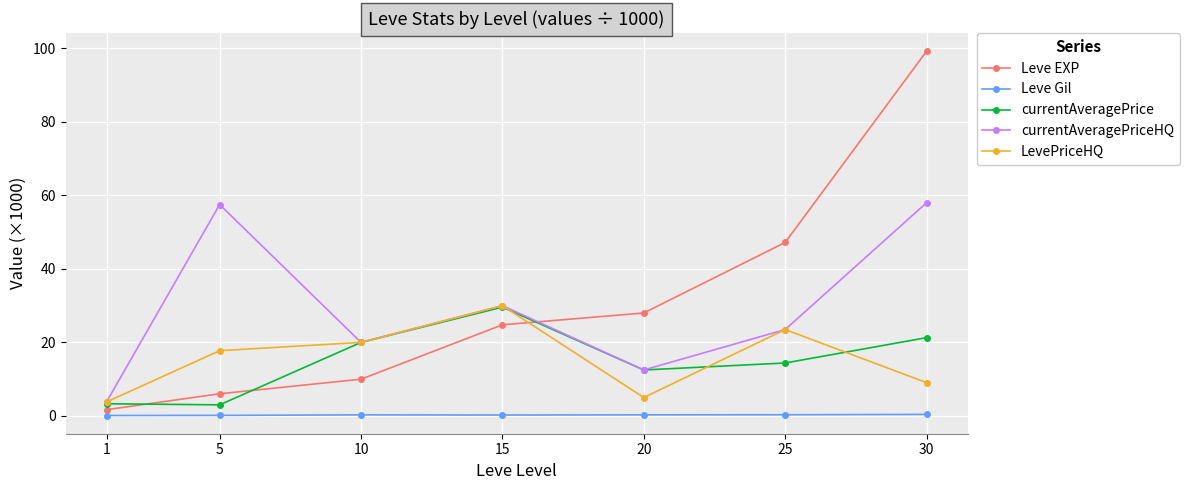

How many categories are shown in the chart?

7